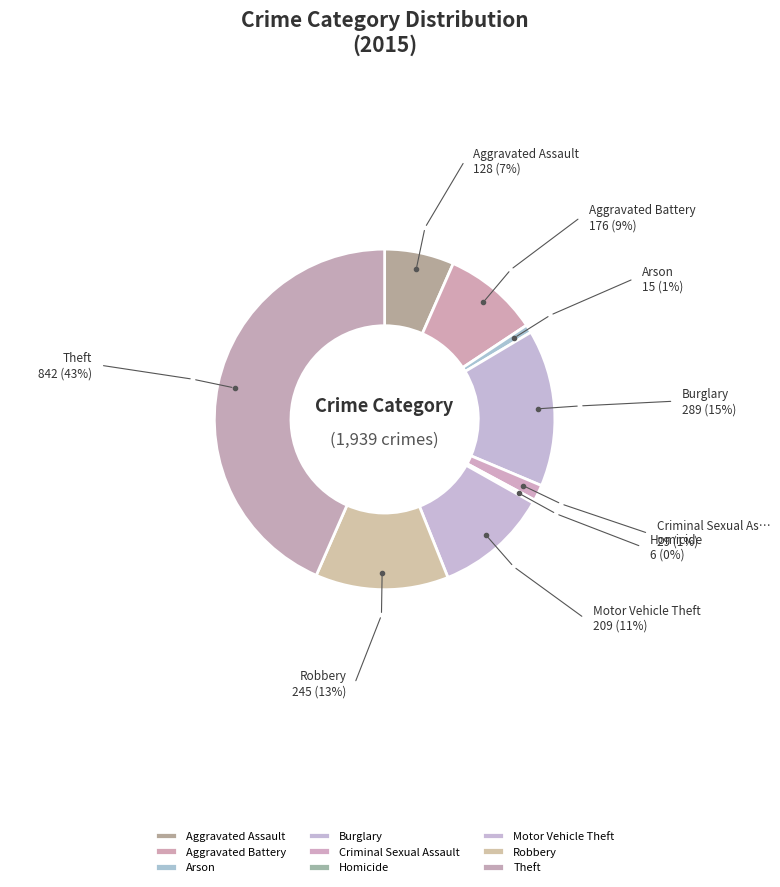

Count the number of slices in the pie.

9